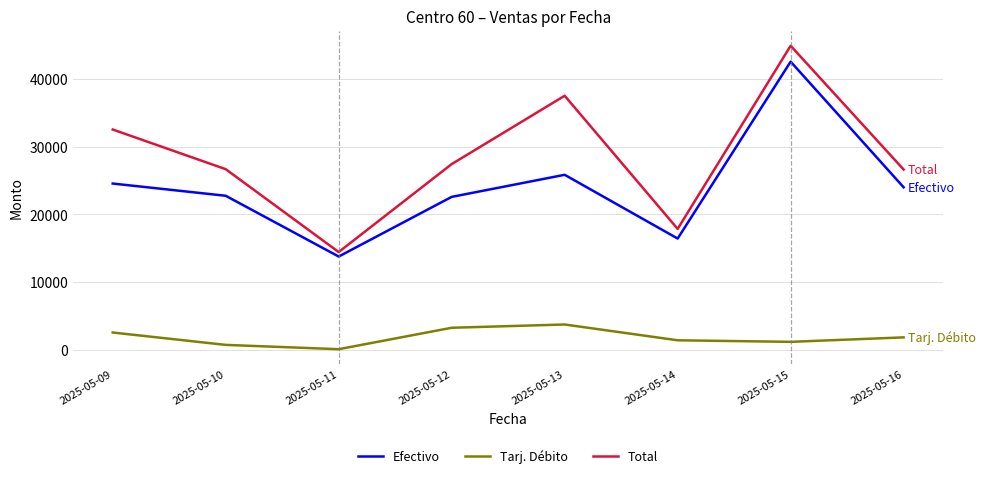

True or false: Total has more than 1 interior local peaks.

True